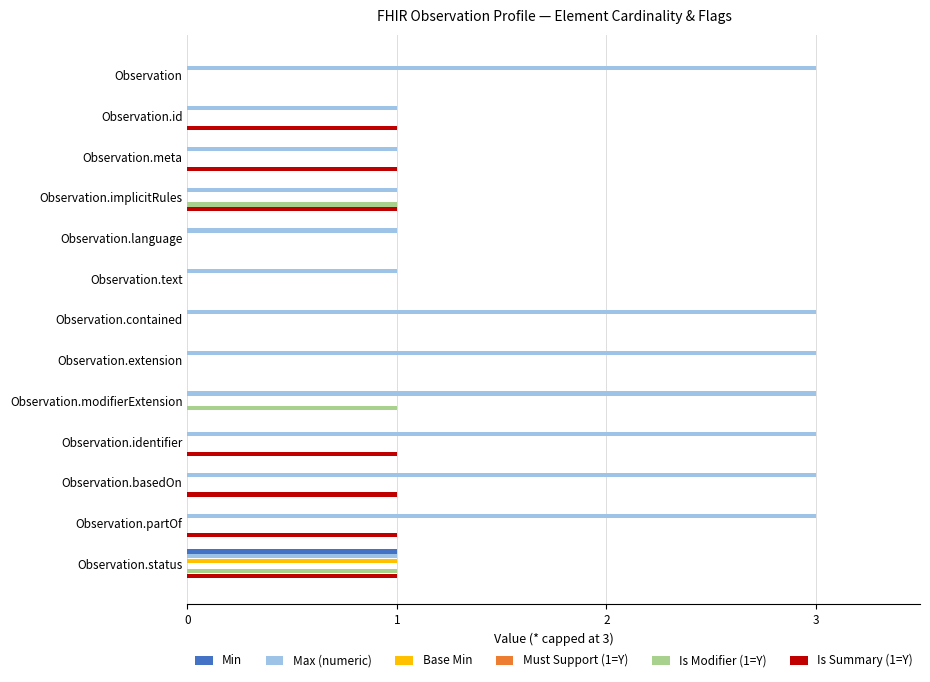

Between 4 and 0, which is larger?

4